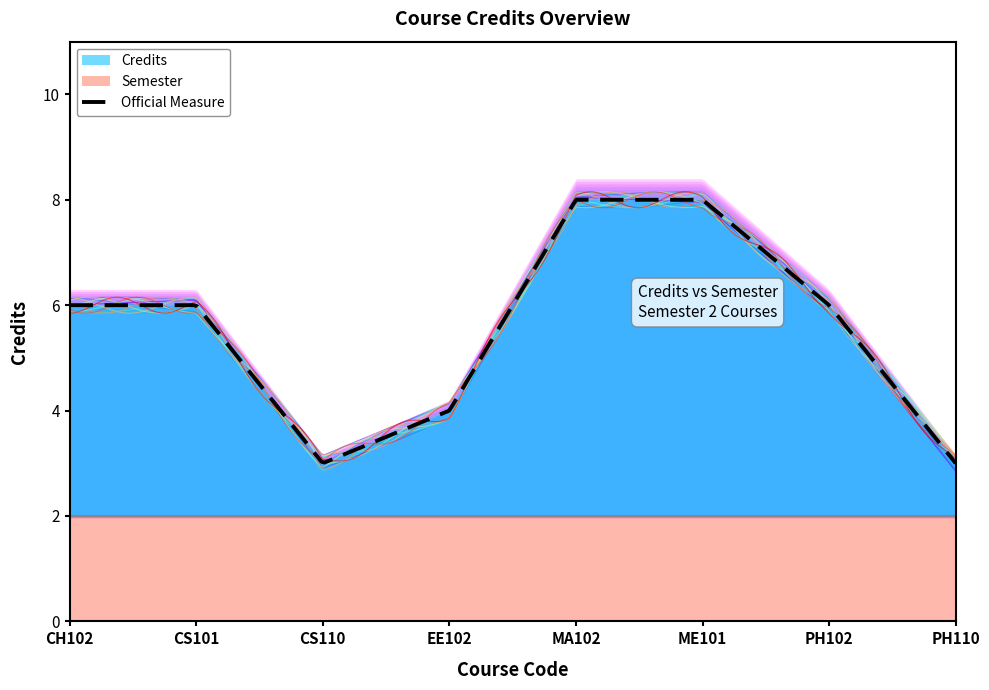

List the series in order of their peak value, highest first.

Credits, Semester